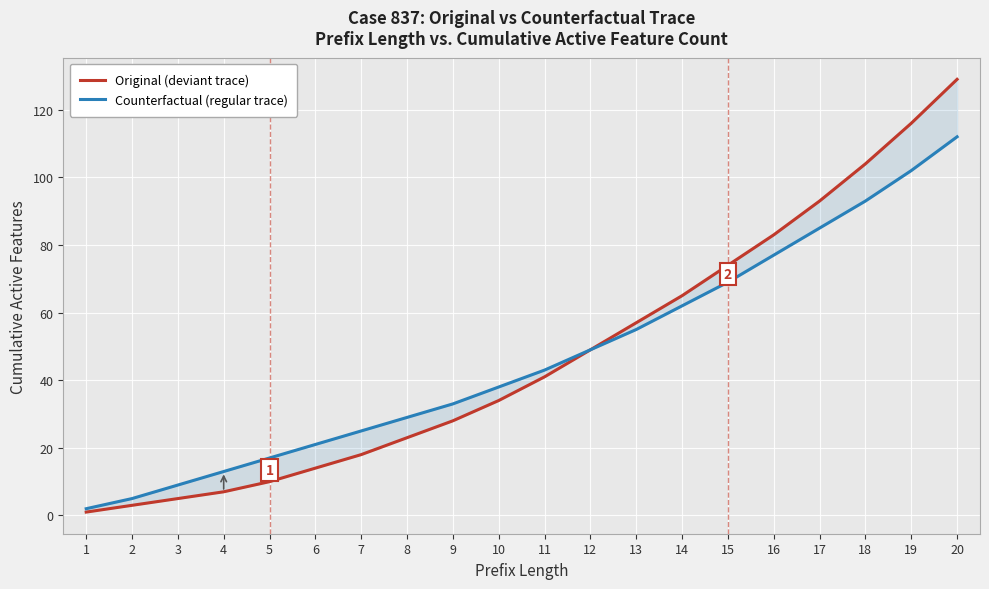

What is the lowest value of the Counterfactual (regular trace) series?

2